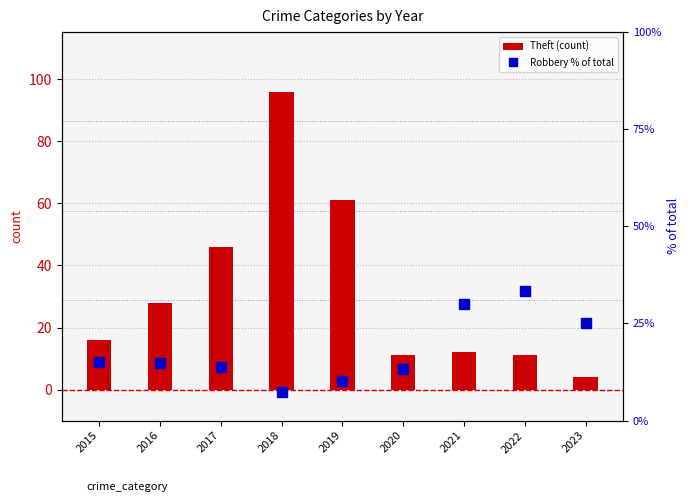

How many values in the Robbery % of total series are below 14?

4